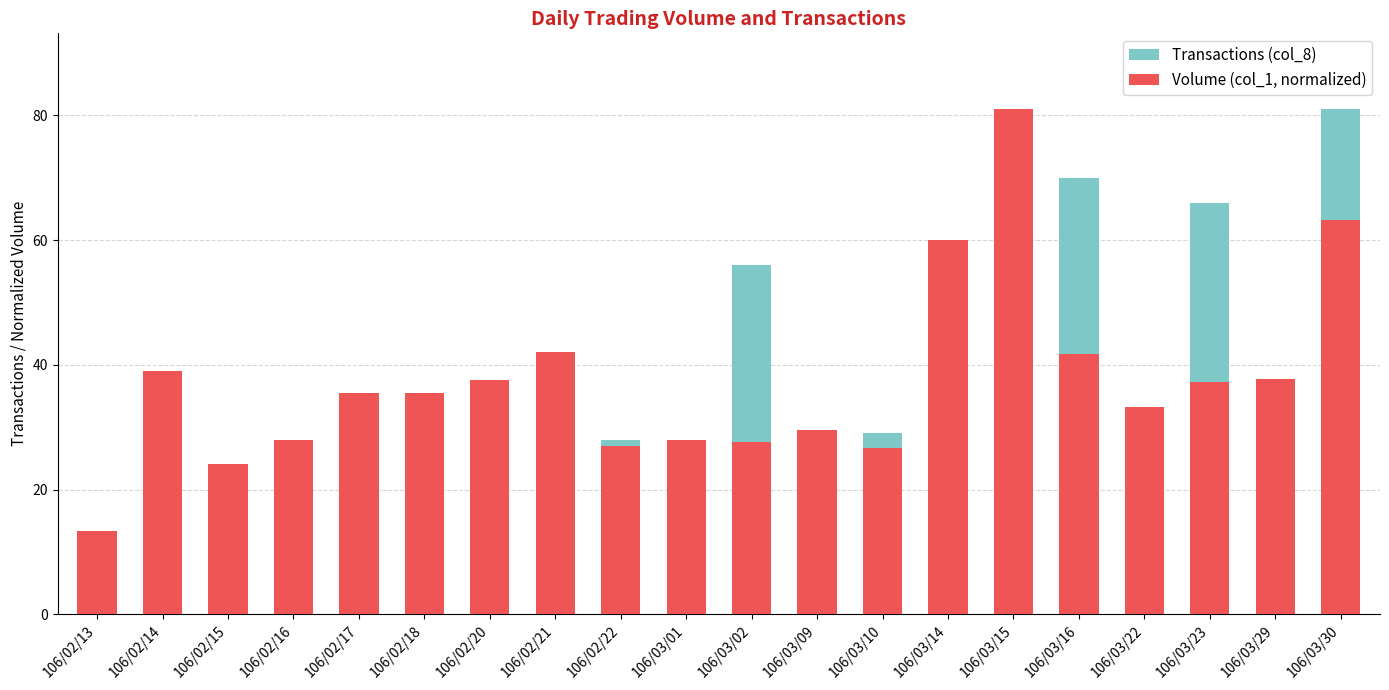

True or false: Transactions (col_8) has a value of 28.0 at 106/02/22.

True